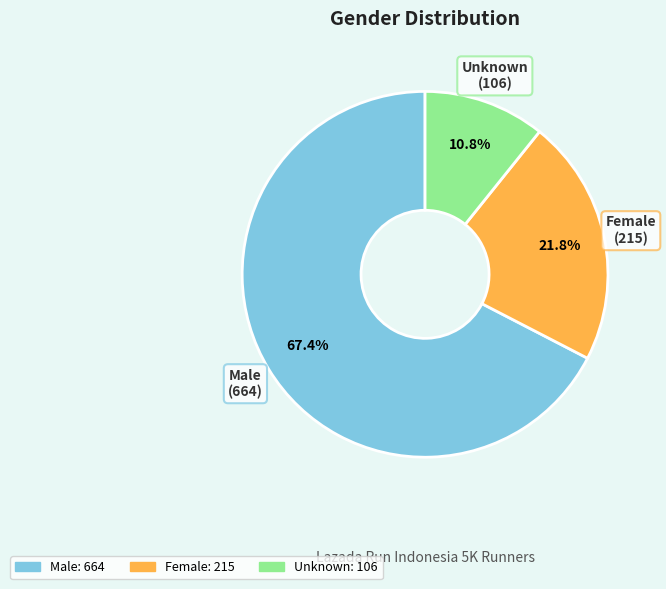

Is it true that Male is 67% of the pie?

True